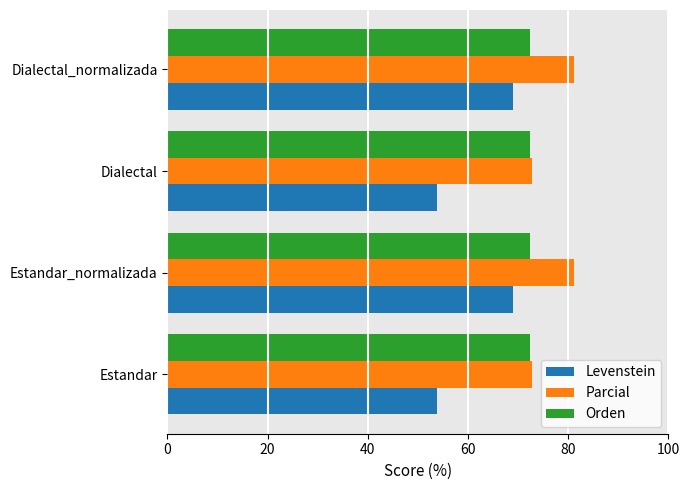

List the series in order of their overall mean, lowest first.

Levenstein, Orden, Parcial